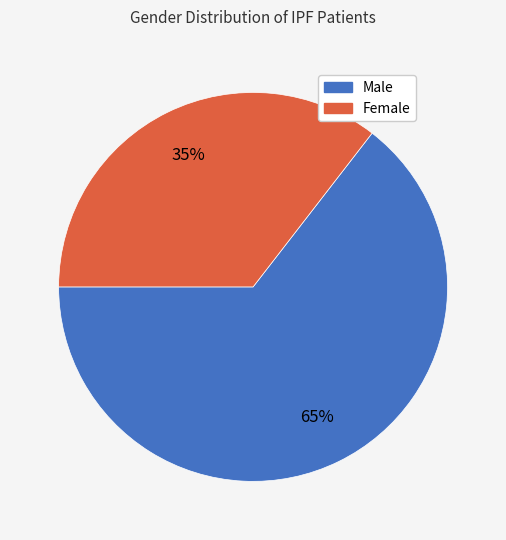

To the nearest percent, what portion does Male represent?

65%